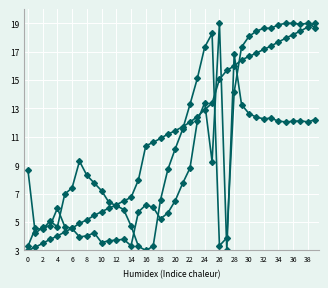

What is the label of the 2nd point from the right?

38